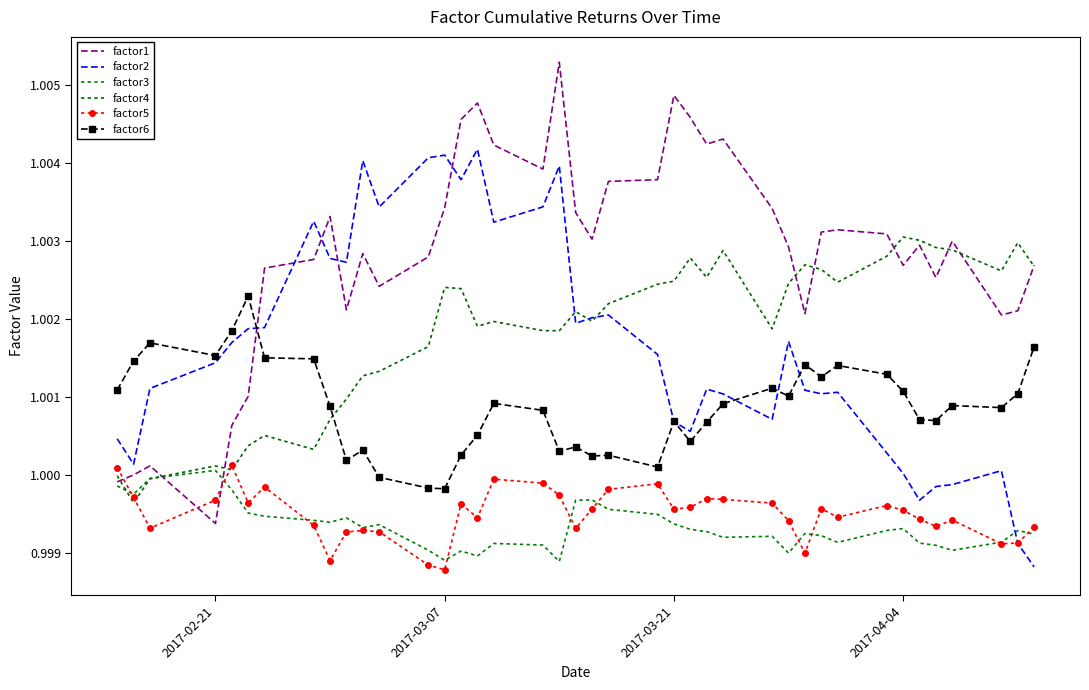

How many lines are shown in the chart?

6